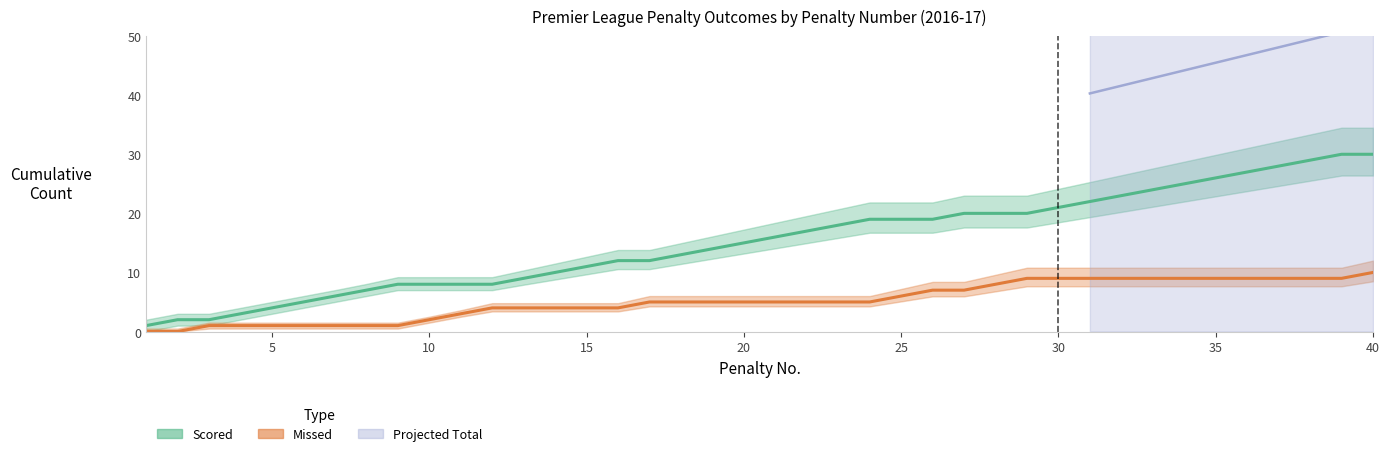

Is the value of Missed (Cumulative) at 25 greater than the value of Scored (Cumulative) at 24?

No